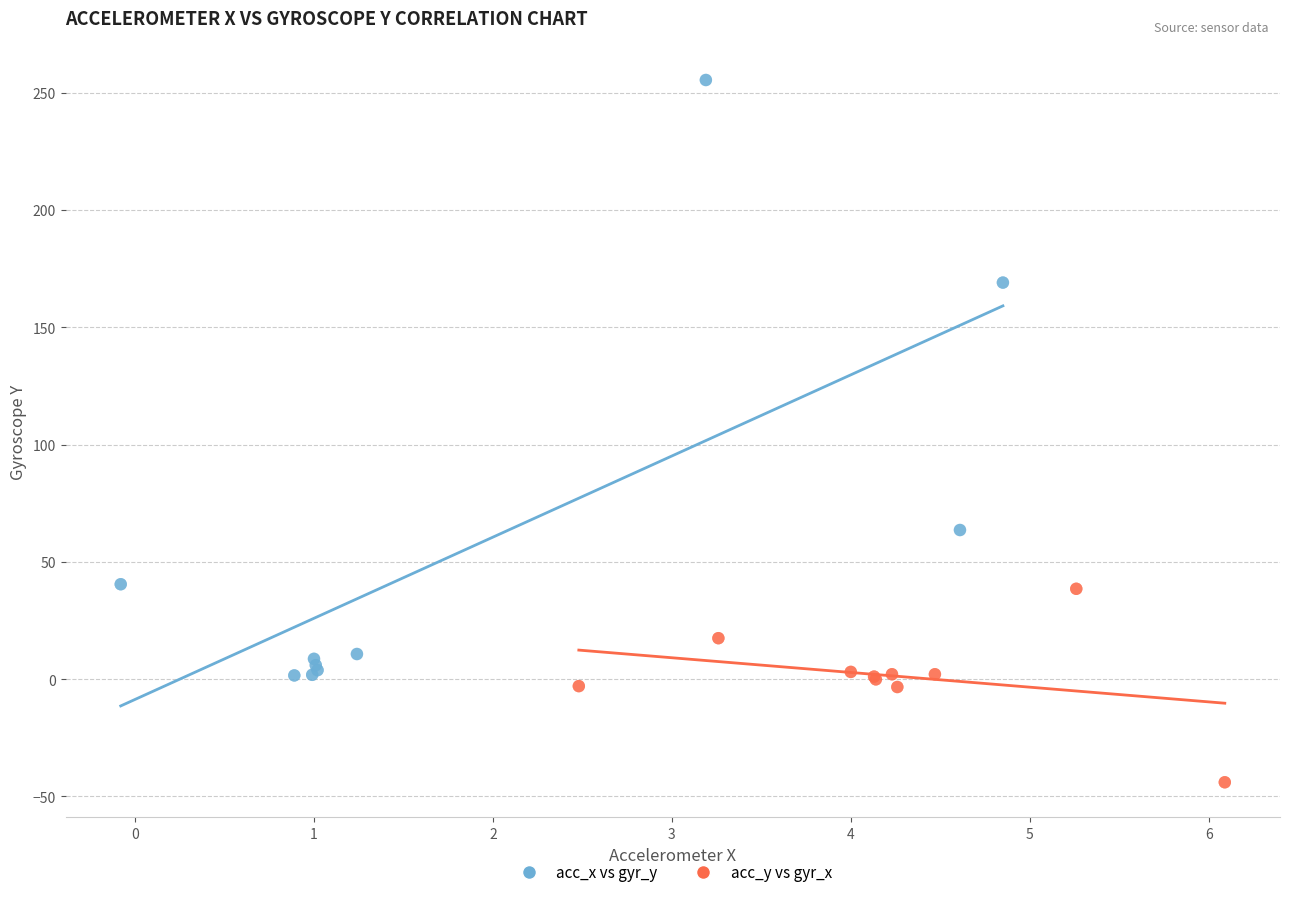

Which series reaches the minimum Y coordinate?

acc_y vs gyr_x